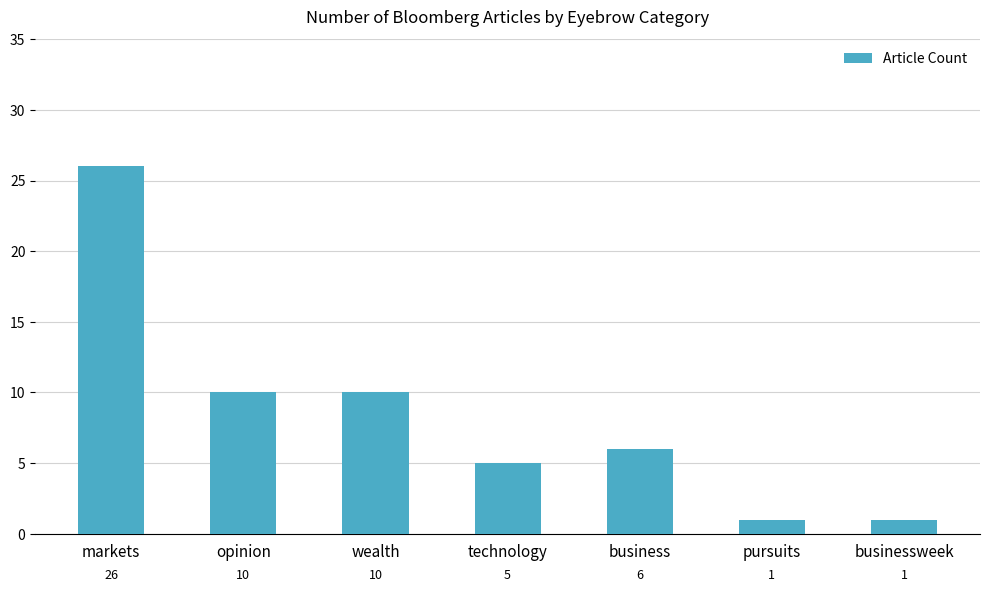

What is the sum of the values at business and businessweek?

7